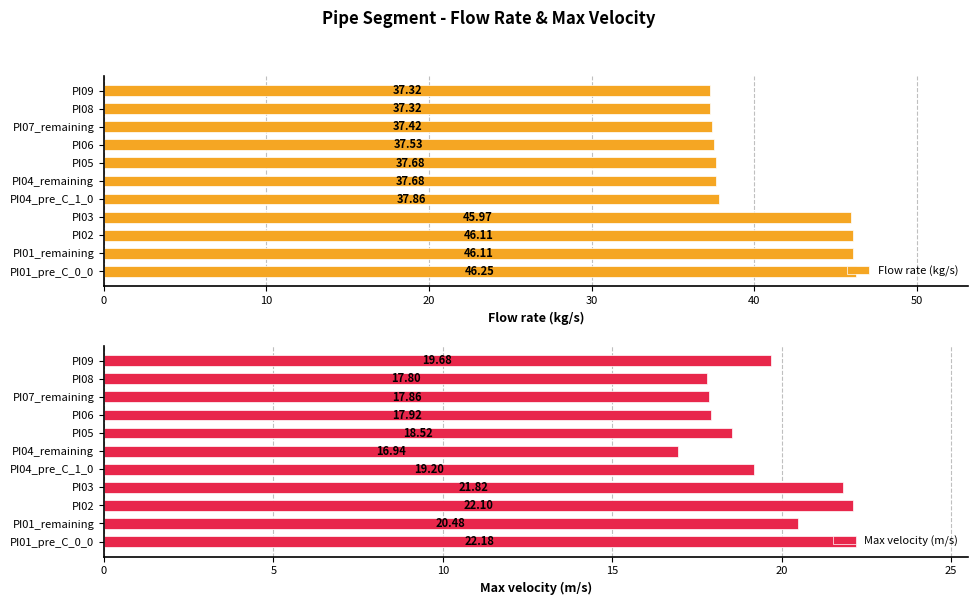

What is the sum of the Flow rate (kg/s) values at PI05 and PI01_pre_C_0_0?

83.9